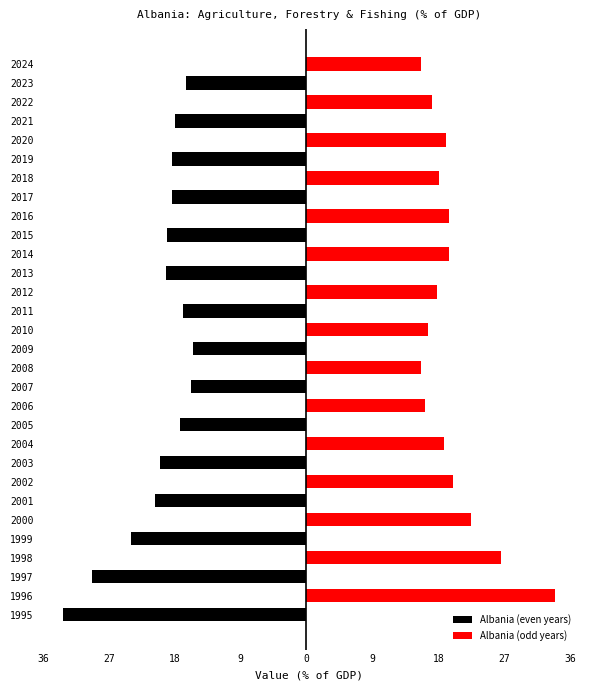

What is the total value across all series at 1998?

26.3